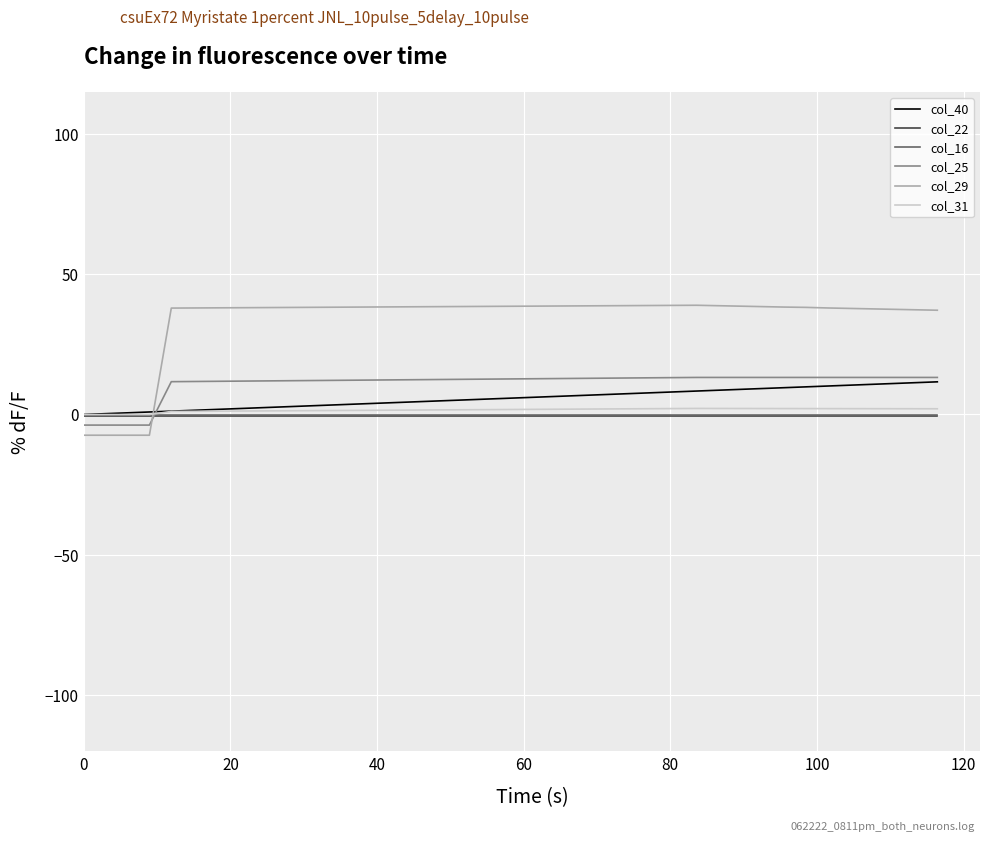

Which series has the largest total across all categories?

col_29